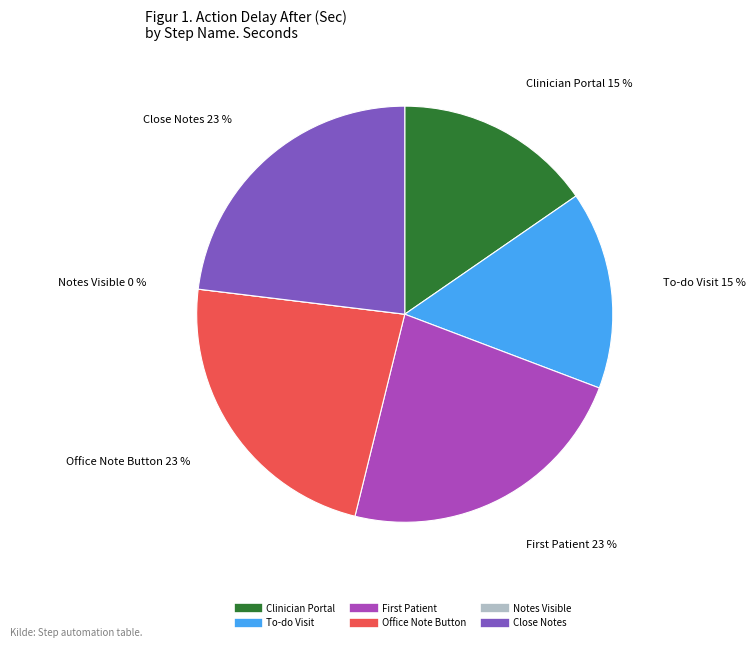

Rank the categories by value from highest to lowest.

First Patient, Office Note Button, Close Notes, Clinician Portal, To-do Visit, Notes Visible